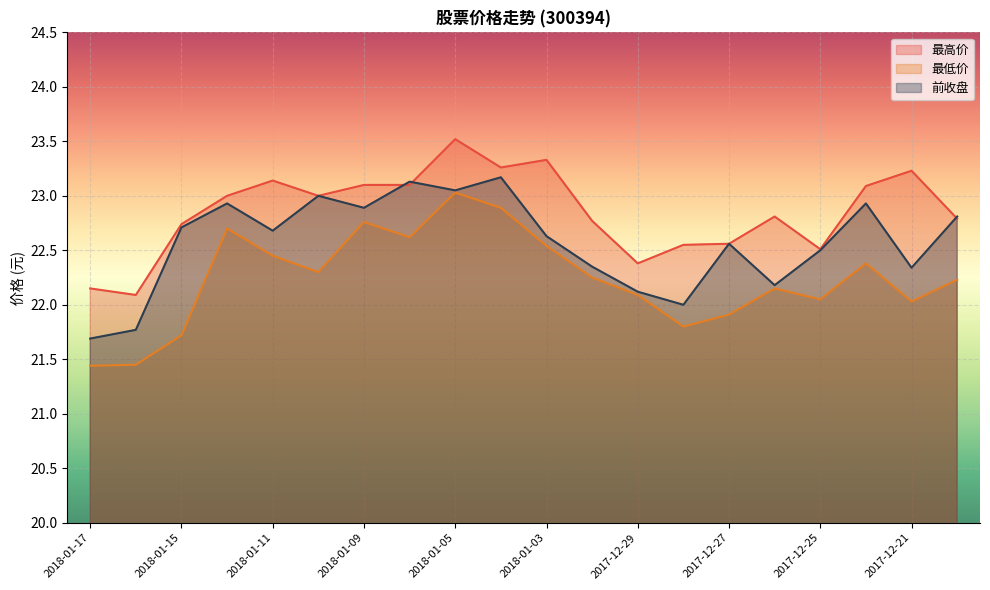

Reading right to left, what are all the values shown in this chart?

最高价: 2017-12-20=22.8	2017-12-21=23.2	2017-12-22=23.1	2017-12-25=22.5	2017-12-26=22.8	2017-12-27=22.6	2017-12-28=22.6	2017-12-29=22.4	2018-01-02=22.8	2018-01-03=23.3	2018-01-04=23.3	2018-01-05=23.5	2018-01-08=23.1	2018-01-09=23.1	2018-01-10=23.0	2018-01-11=23.1	2018-01-12=23.0	2018-01-15=22.7	2018-01-16=22.1	2018-01-17=22.1
最低价: 2017-12-20=22.2	2017-12-21=22.0	2017-12-22=22.4	2017-12-25=22.1	2017-12-26=22.1	2017-12-27=21.9	2017-12-28=21.8	2017-12-29=22.1	2018-01-02=22.2	2018-01-03=22.5	2018-01-04=22.9	2018-01-05=23.0	2018-01-08=22.6	2018-01-09=22.8	2018-01-10=22.3	2018-01-11=22.4	2018-01-12=22.7	2018-01-15=21.7	2018-01-16=21.4	2018-01-17=21.4
前收盘: 2017-12-20=22.8	2017-12-21=22.3	2017-12-22=22.9	2017-12-25=22.5	2017-12-26=22.2	2017-12-27=22.6	2017-12-28=22.0	2017-12-29=22.1	2018-01-02=22.4	2018-01-03=22.6	2018-01-04=23.2	2018-01-05=23.1	2018-01-08=23.1	2018-01-09=22.9	2018-01-10=23.0	2018-01-11=22.7	2018-01-12=22.9	2018-01-15=22.7	2018-01-16=21.8	2018-01-17=21.7